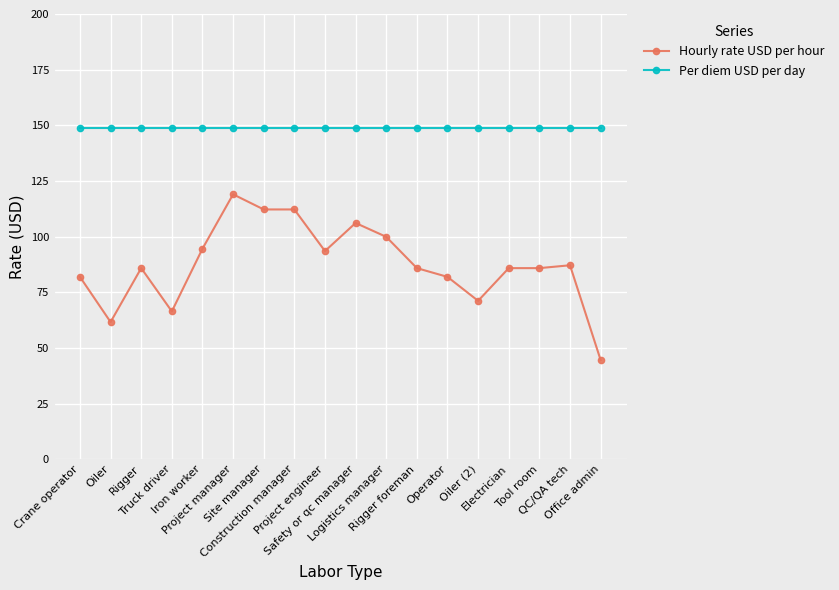

List the series in order of their peak value, highest first.

Per diem USD per day, Hourly rate USD per hour